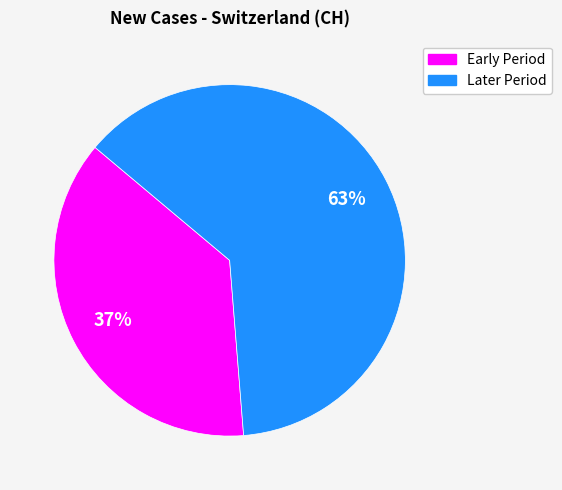

Combined, do Early Period and Later Period account for over 50%?

Yes